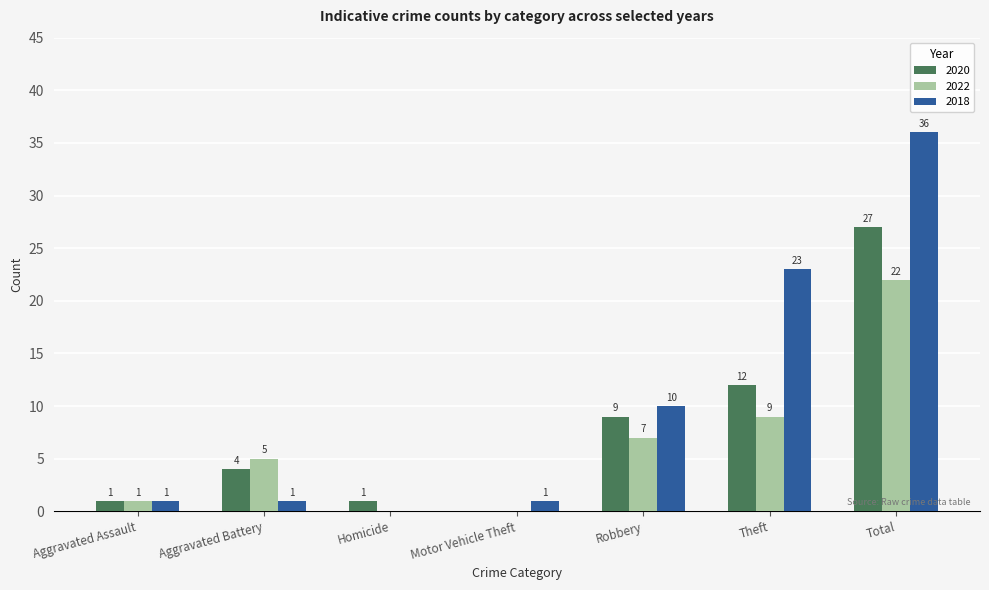

Are the bars grouped side by side (vs. stacked)?

Yes